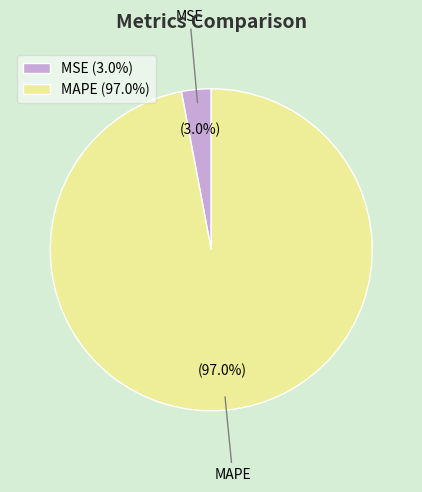

Rank the categories by value from lowest to highest.

MSE, MAPE